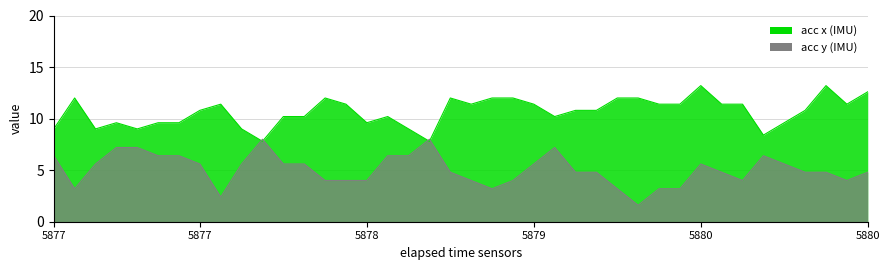

The acc_y series shows 5.6 at 5877. True or false?

True